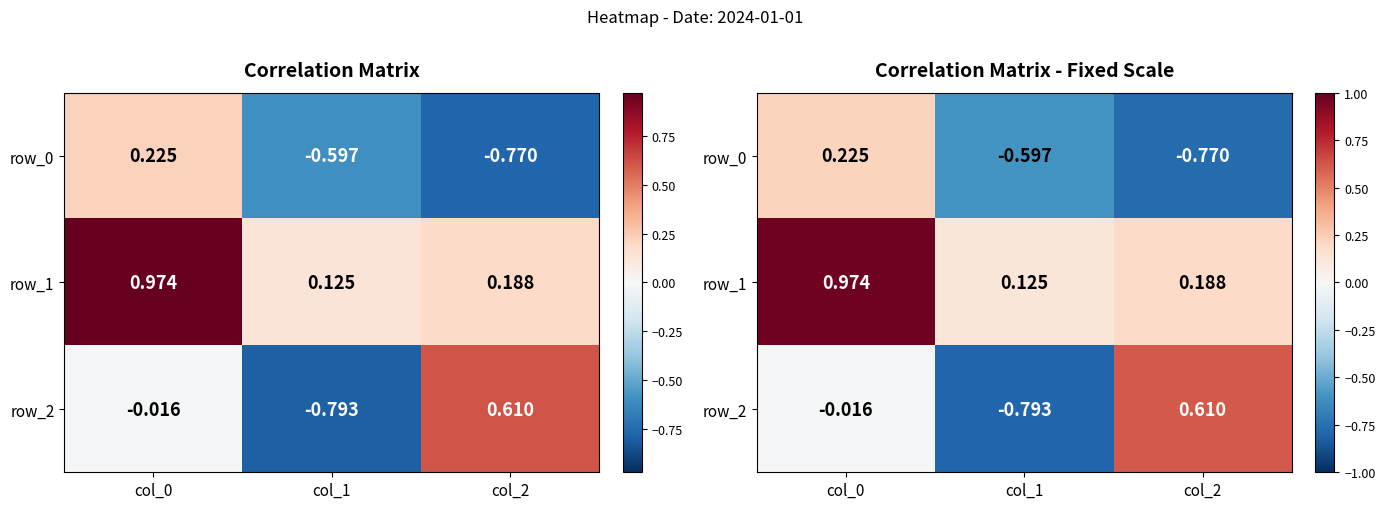

Reading left to right, extract all data points from this chart.

row_0: 0.2	-0.6	-0.8
row_1: 1.0	0.1	0.2
row_2: -0.0	-0.8	0.6